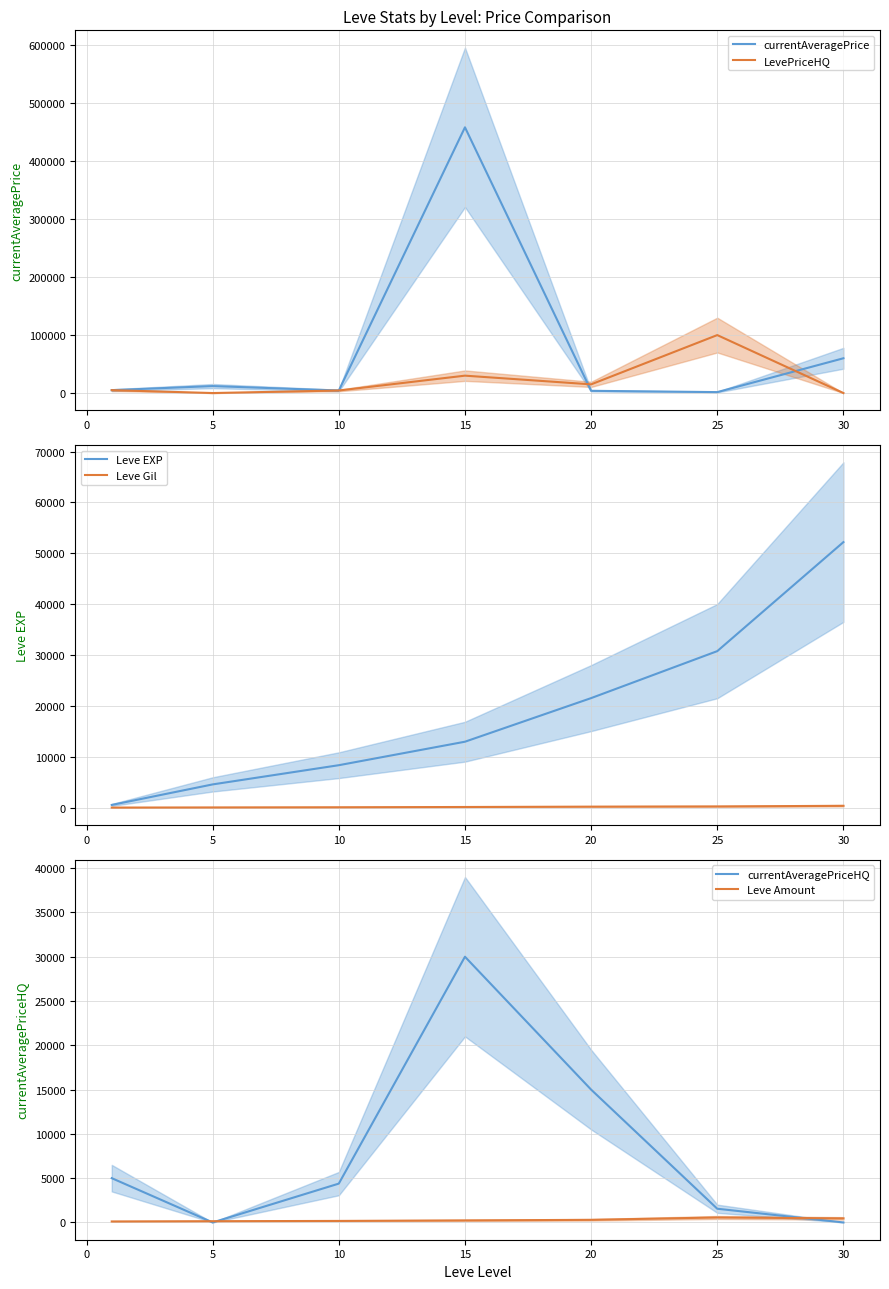

The Leve Gil series shows 55 at 10. True or false?

False